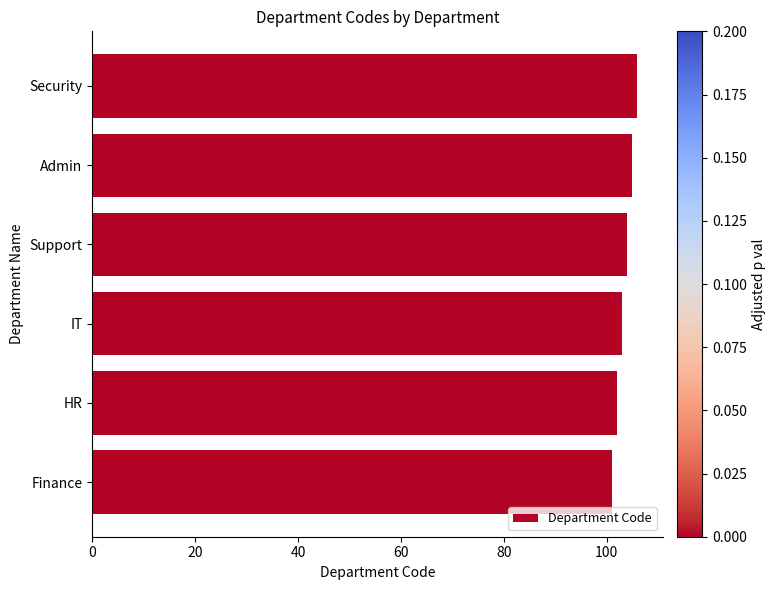

Where is the data nearest to the value 103?

IT